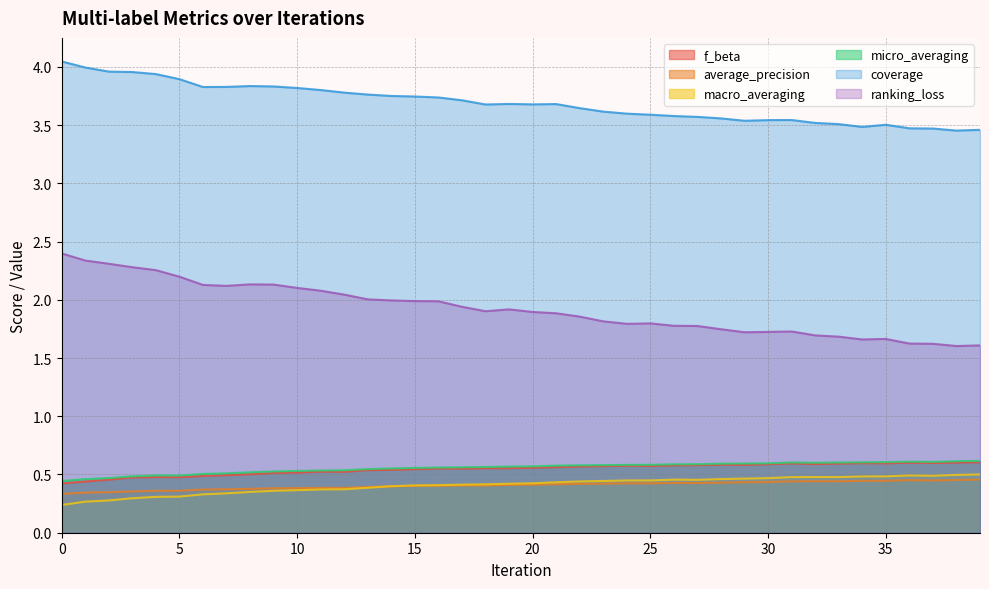

At how many categories does at least one series exceed 2?

40